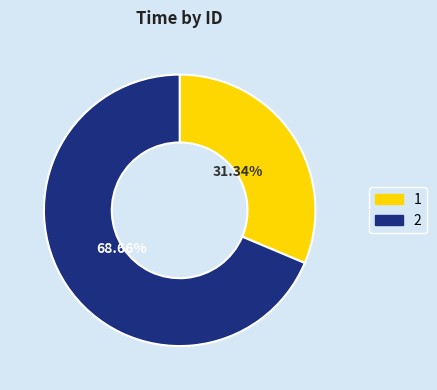

To the nearest percent, what is the difference between the largest and smallest slice percentages?

37%